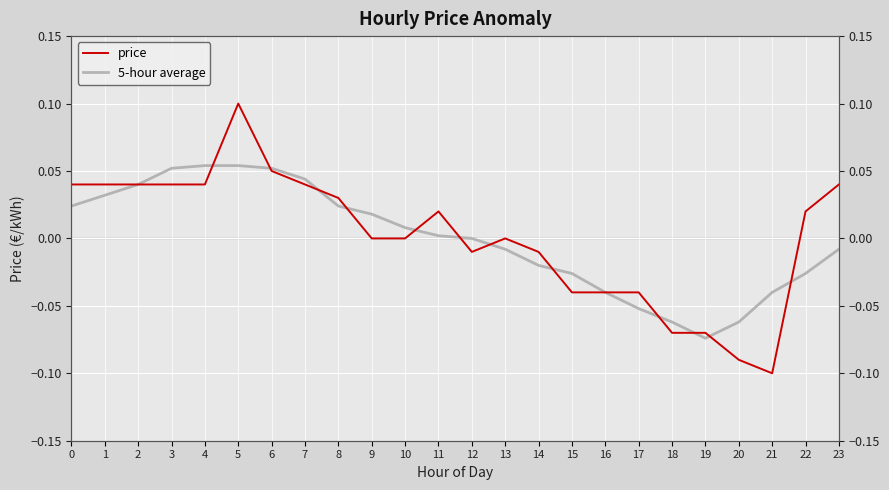

What is the smallest value displayed?

-0.1